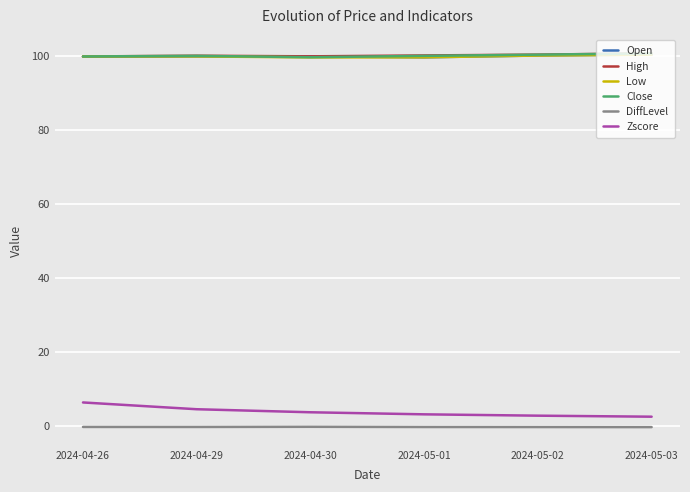

Is the value of Low at 2024-05-03 greater than the value of Zscore at 2024-05-01?

Yes